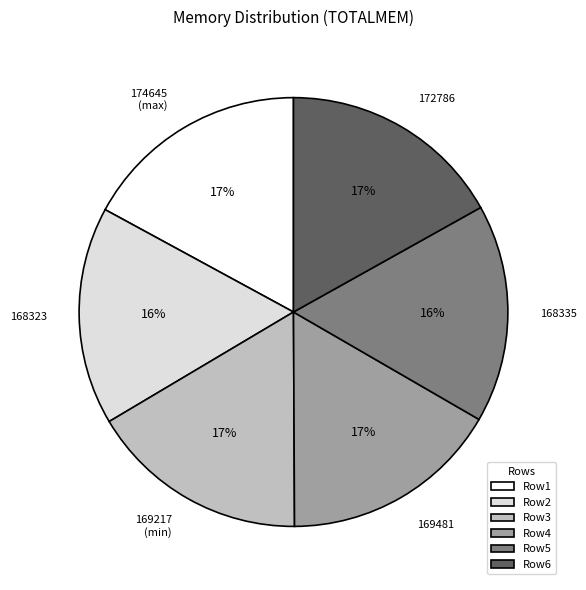

True or false: Row1 accounts for 3% of the total.

False